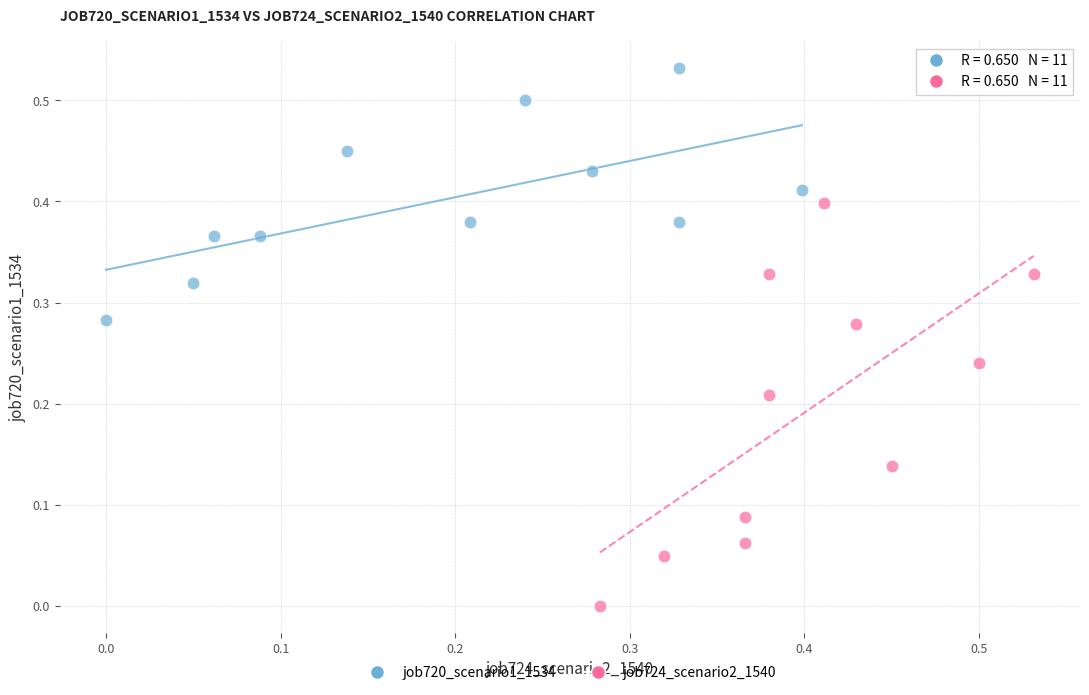

Which series contains the lowest Y value?

job724_scenario2_1540